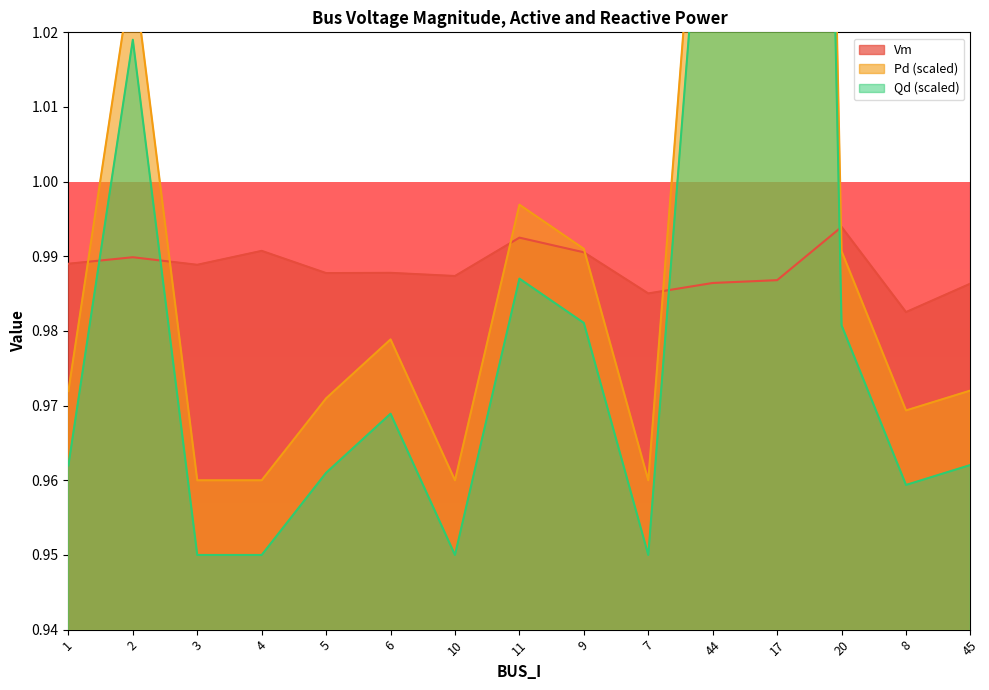

Which series has the largest total across all categories?

Pd